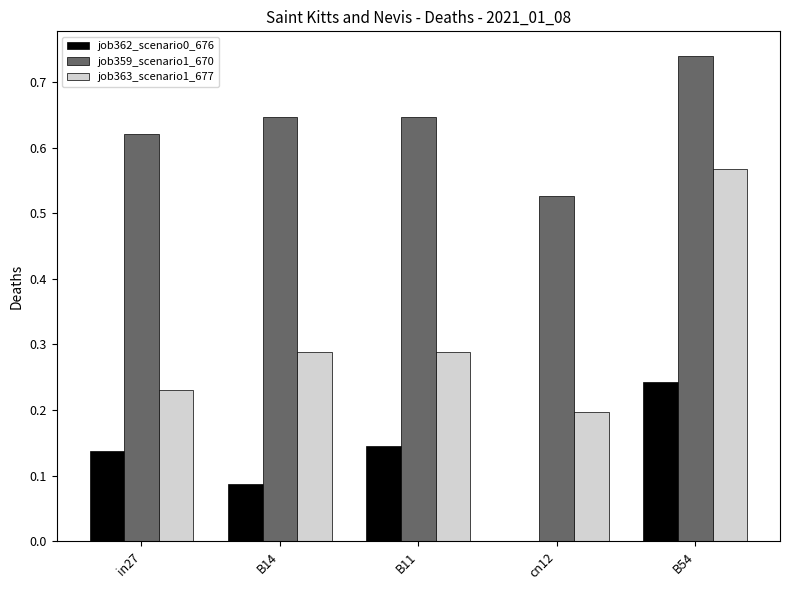

What is the sum of the job363_scenario1_677 values at B54 and in27?

0.8